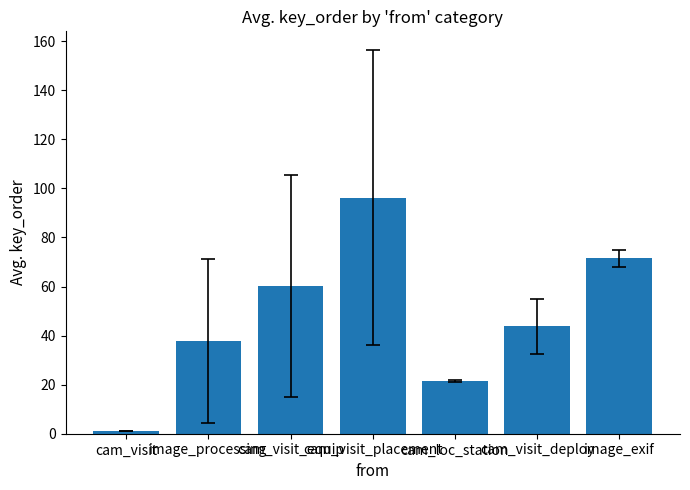

At which label is the value closest to 48?

cam_visit_deploy